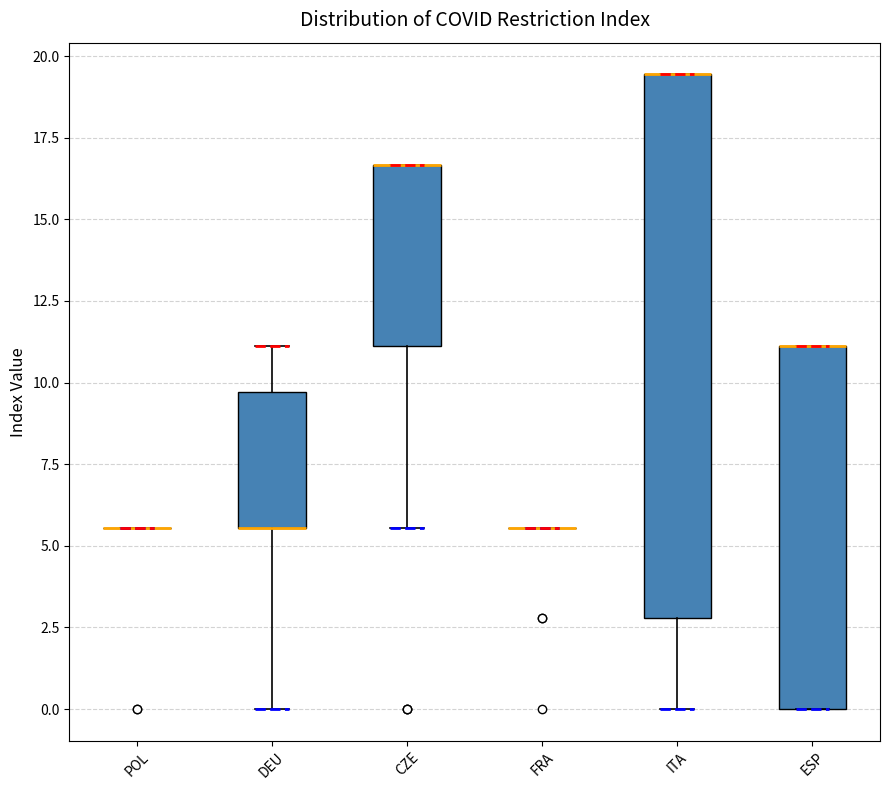

Reading left to right, transcribe this box plot: for each box, give where its median line is, the range the box spans, and where its two whiskers end, as read against the y-axis. The values are not printed on the chart, so give them approximately, as read against the axis.

POL: box collapsed to a line at 5.5, whiskers 5.5 to 5.5
DEU: median 5.5 (drawn on the box's lower edge), box 5.5 to 9.5, whiskers 0.0 to 11.0
CZE: median 16.5 (drawn on the box's upper edge), box 11.0 to 16.5, whiskers 5.5 to 16.5
FRA: box collapsed to a line at 5.5, whiskers 5.5 to 5.5
ITA: median 19.5 (drawn on the box's upper edge), box 3.0 to 19.5, whiskers 0.0 to 19.5
ESP: median 11.0 (drawn on the box's upper edge), box 0.0 to 11.0, whiskers 0.0 to 11.0